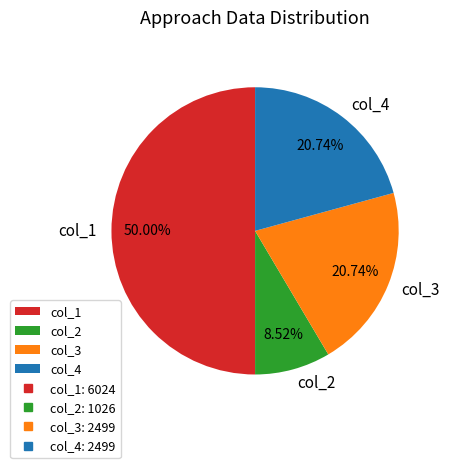

Which category has the smallest portion of the pie?

col_2